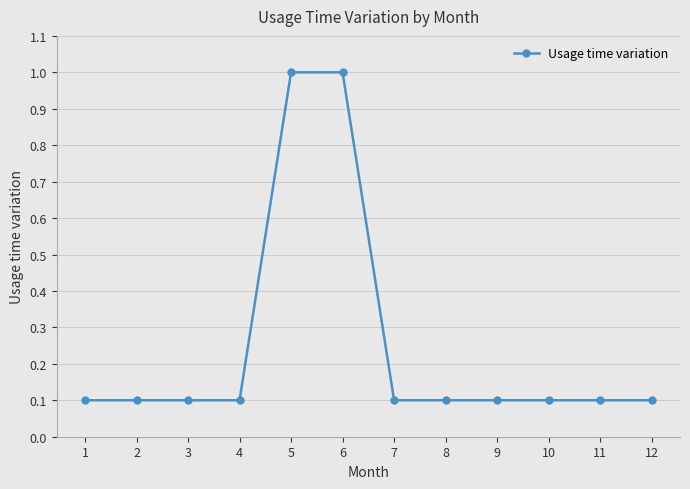

What is the smallest value displayed?

0.1